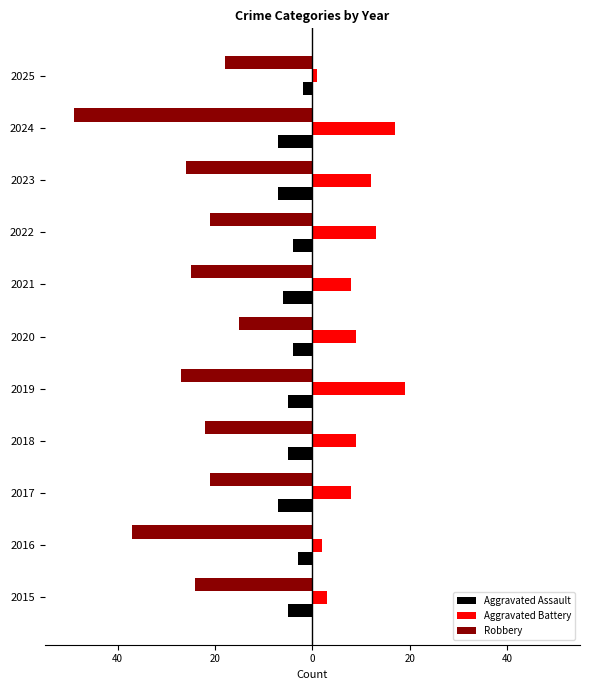

What are all the series names shown in the legend?

Aggravated Assault, Aggravated Battery, Robbery